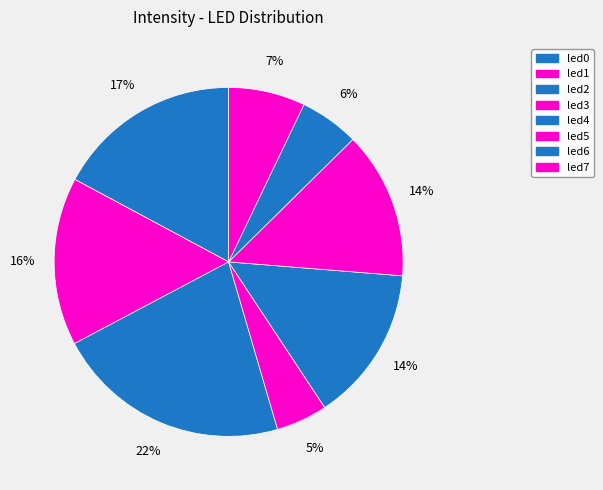

Count the number of slices in the pie.

8